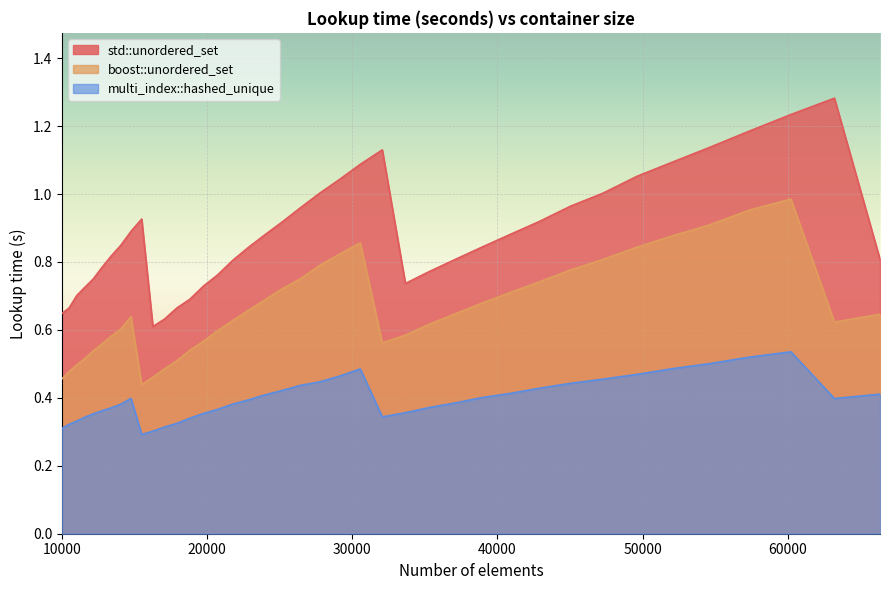

Reading left to right, extract all data points from this chart.

std::unordered_set: 0.6	0.7	0.7	0.7	0.7	0.8	0.8	0.8	0.9	0.9	0.6	0.6	0.7	0.7	0.7	0.8	0.8	0.8	0.9	0.9	1.0	1.0	1.0	1.1	1.1	0.7	0.8	0.8	0.8	0.9	0.9	1.0	1.0	1.1	1.1	1.1	1.2	1.2	1.3	0.8
boost::unordered_set: 0.5	0.5	0.5	0.5	0.5	0.6	0.6	0.6	0.6	0.4	0.5	0.5	0.5	0.5	0.6	0.6	0.6	0.7	0.7	0.7	0.8	0.8	0.8	0.9	0.6	0.6	0.6	0.6	0.7	0.7	0.7	0.8	0.8	0.8	0.9	0.9	1.0	1.0	0.6	0.6
multi_index::hashed_unique: 0.3	0.3	0.3	0.3	0.4	0.4	0.4	0.4	0.4	0.3	0.3	0.3	0.3	0.3	0.4	0.4	0.4	0.4	0.4	0.4	0.4	0.4	0.5	0.5	0.3	0.4	0.4	0.4	0.4	0.4	0.4	0.4	0.5	0.5	0.5	0.5	0.5	0.5	0.4	0.4